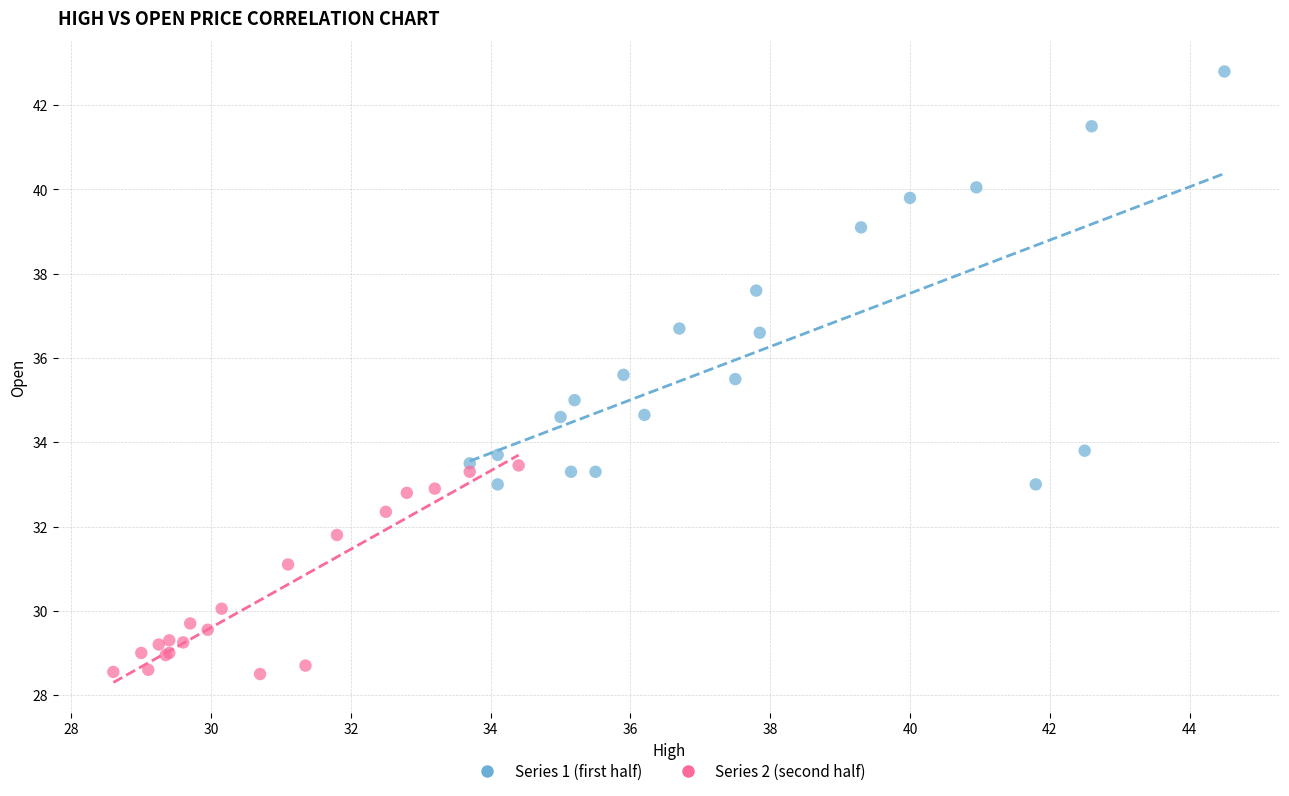

Which series has the largest Y range (max minus min)?

Series 1 (first half)